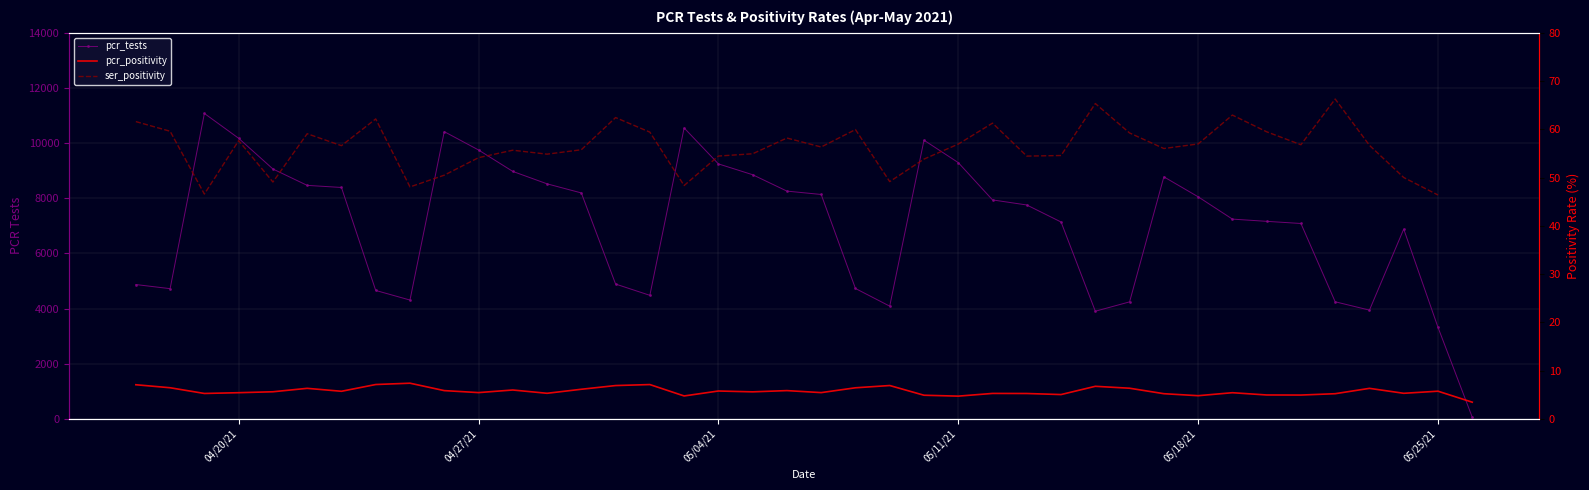

What is the value of the ser_positivity point at the 38th from the left?

50.0